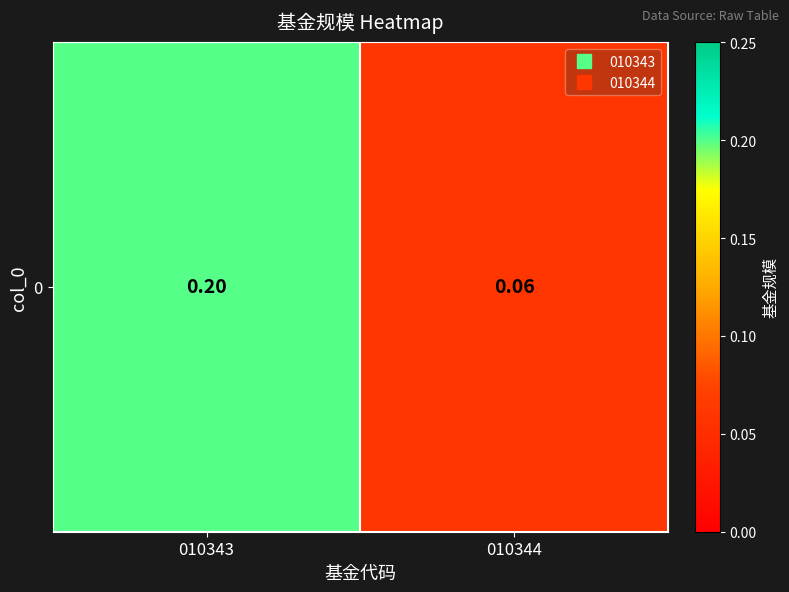

Reading left to right, extract all data points from this chart.

010343=0.2	010344=0.1